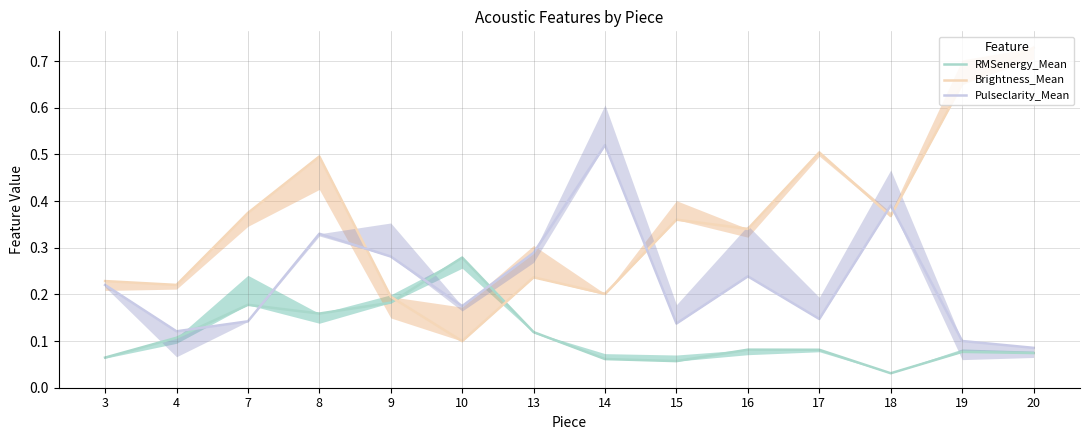

At which category is the sum across all series the highest?

8